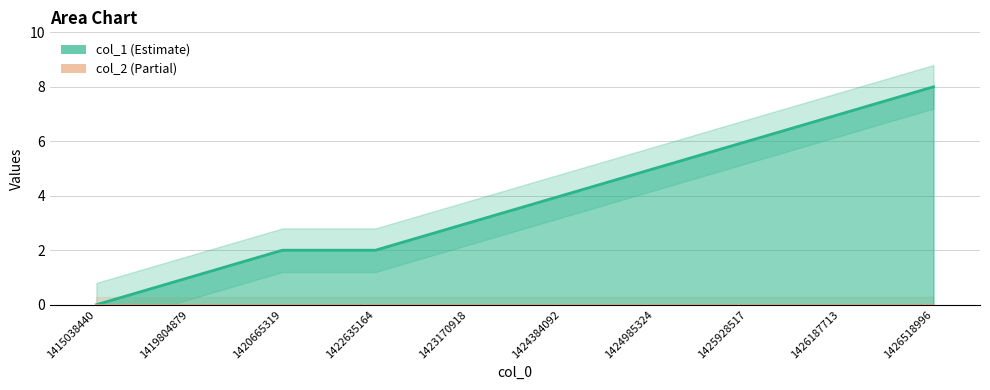

Reading right to left, list all the values displayed in this chart.

1426518996=8	1426187713=7	1425928517=6	1424985324=5	1424384092=4	1423170918=3	1422635164=2	1420665319=2	1419804879=1	1415038440=0